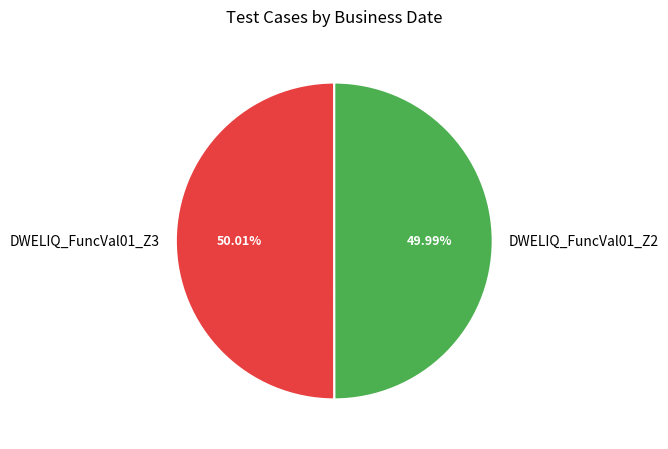

How many slices are in this pie chart?

2